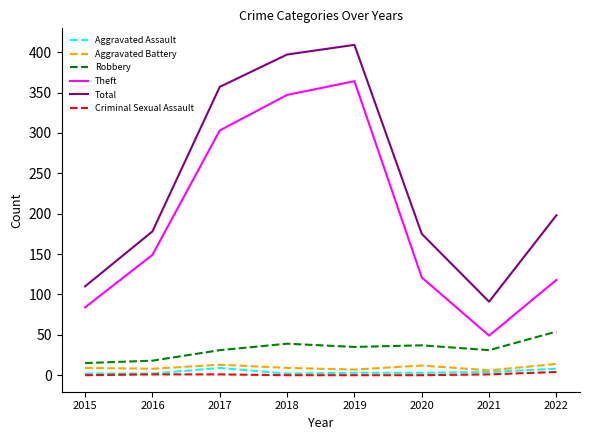

True or false: Theft has more than 1 interior local peaks.

False